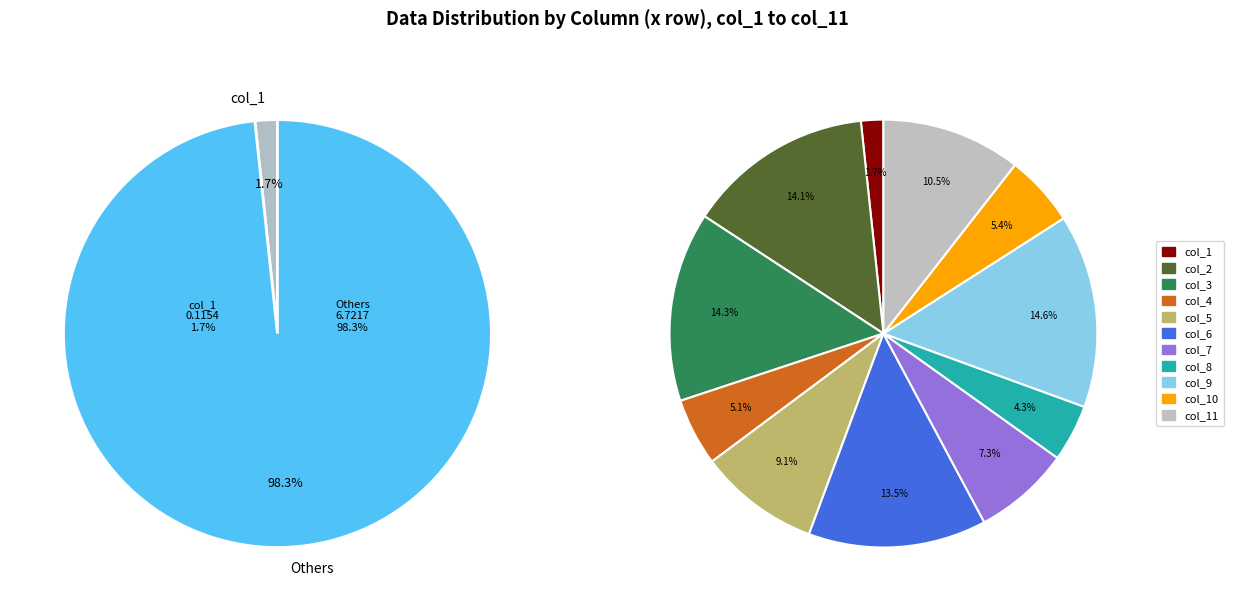

Do col_9 and col_8 together represent more than half of the pie?

No